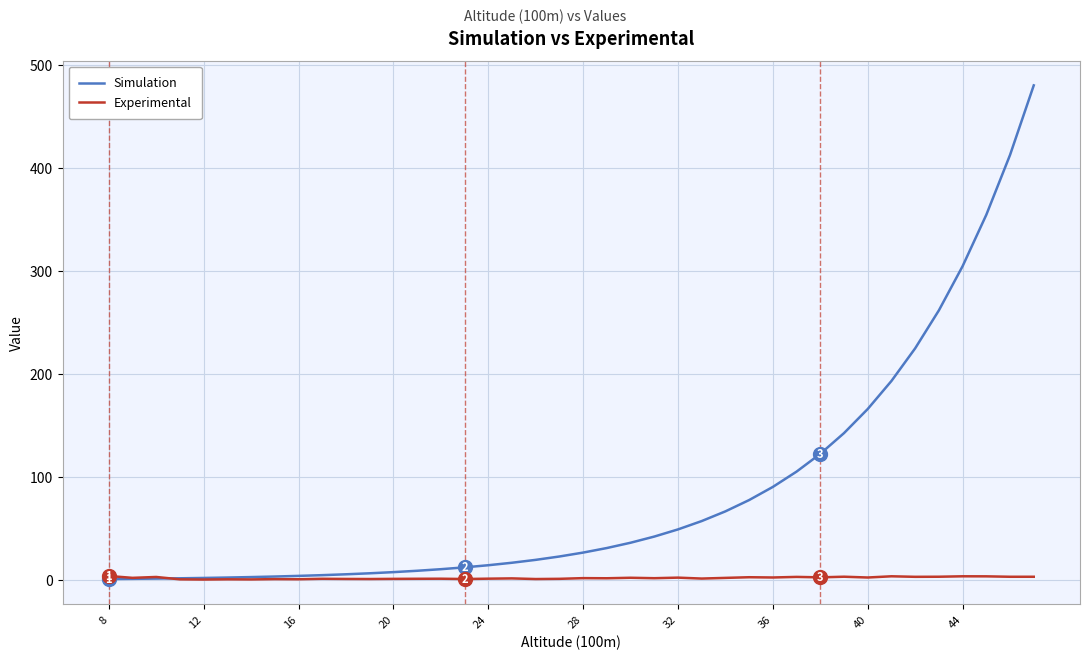

What is the difference between the maximum and minimum values in the Simulation series?

478.6